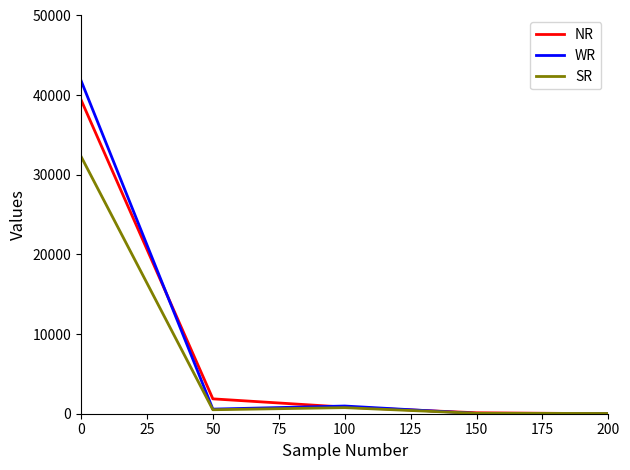

The NR series shows 17954 at 0. True or false?

False